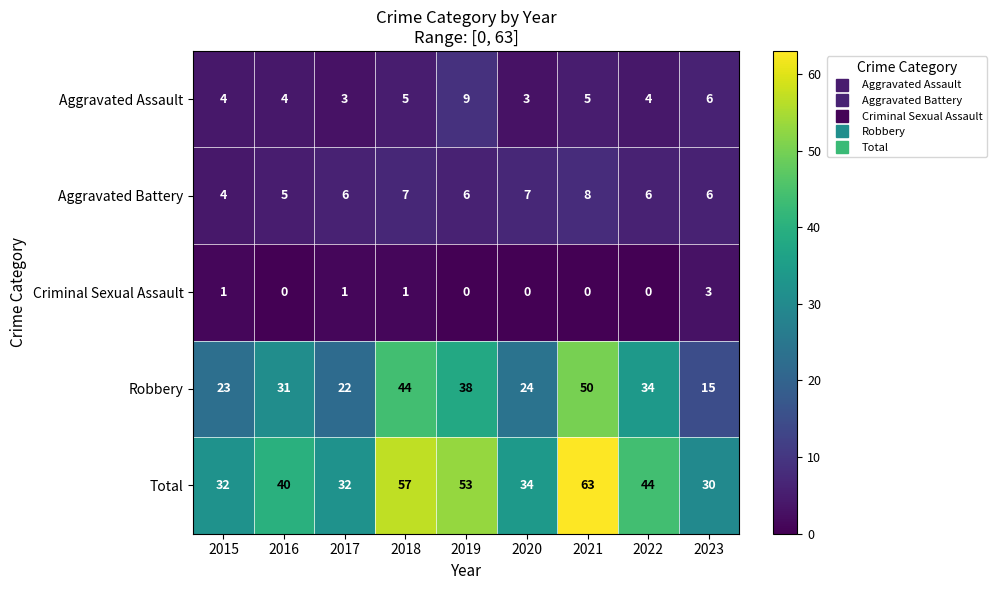

Is it true that Total equals 40 at 2016?

True